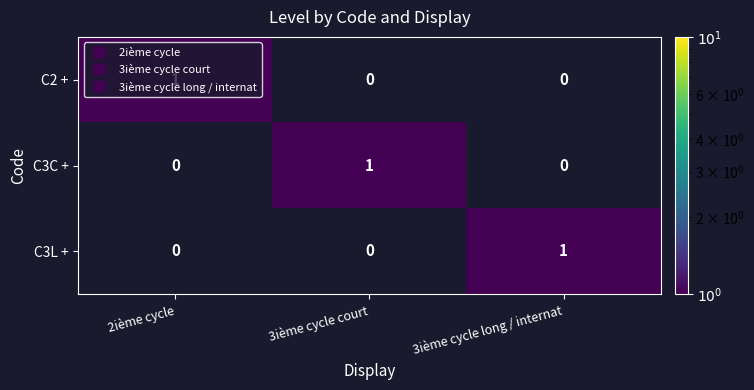

What is the total value across all series at 3ième cycle court?

1